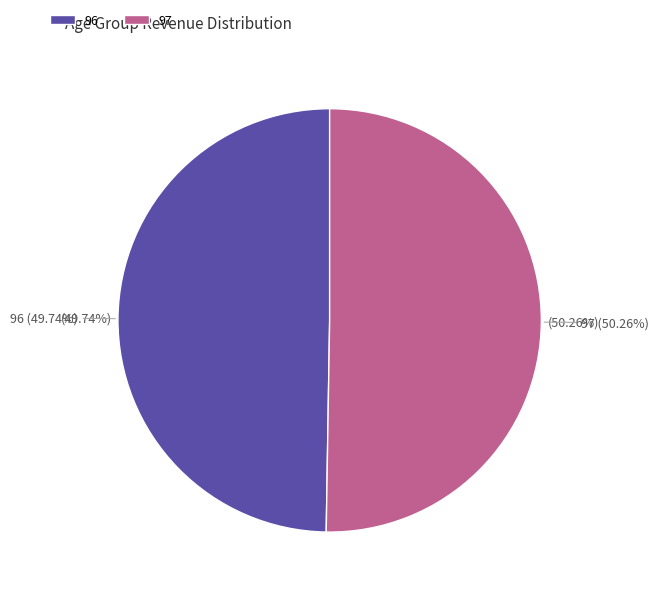

What percentage is the 96 slice, to the nearest percent?

50%